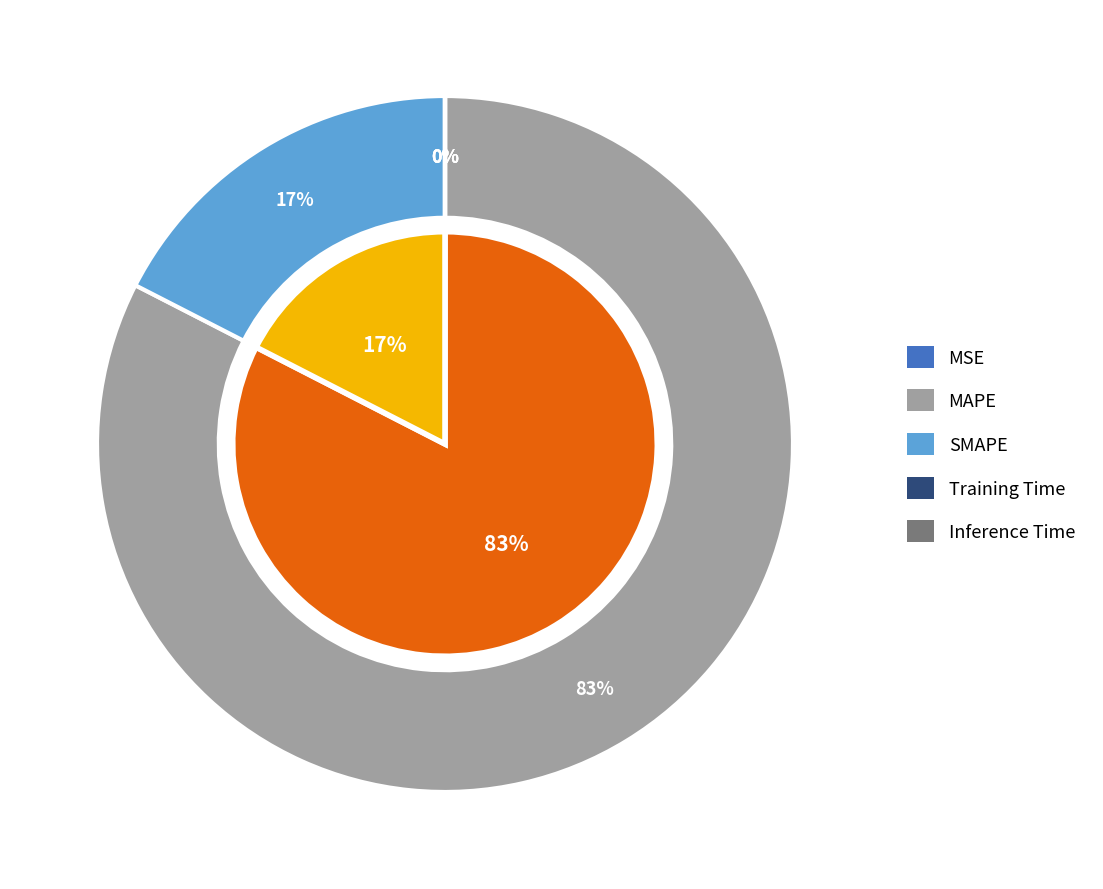

Which has a higher value, Inference Time or MSE?

MSE